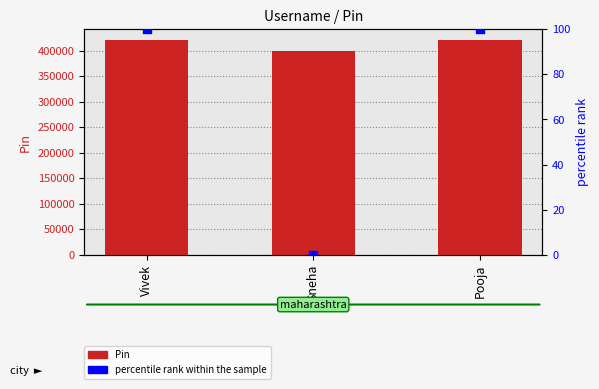

Which series reaches the maximum Y coordinate?

Pin